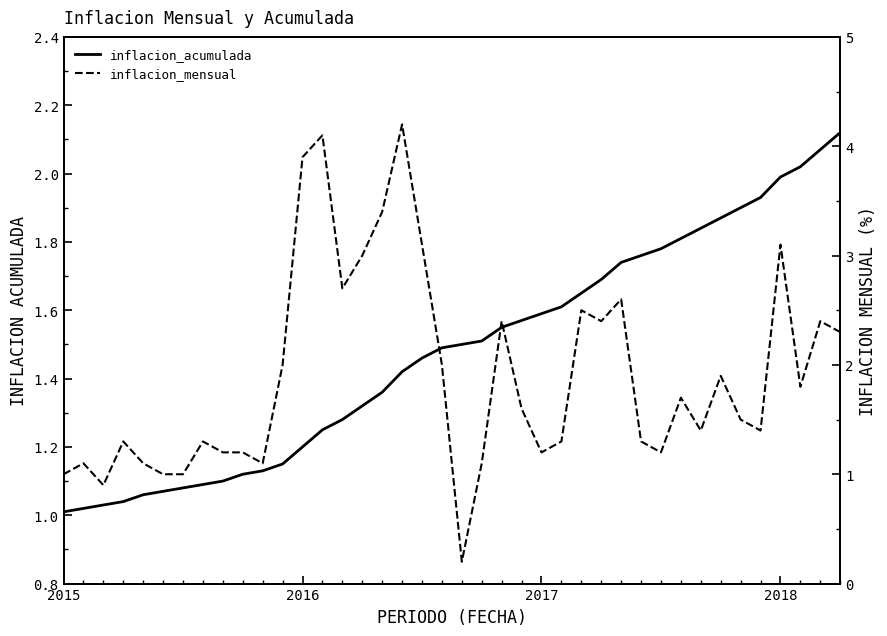

Which has a higher value, 30 or 14?

30